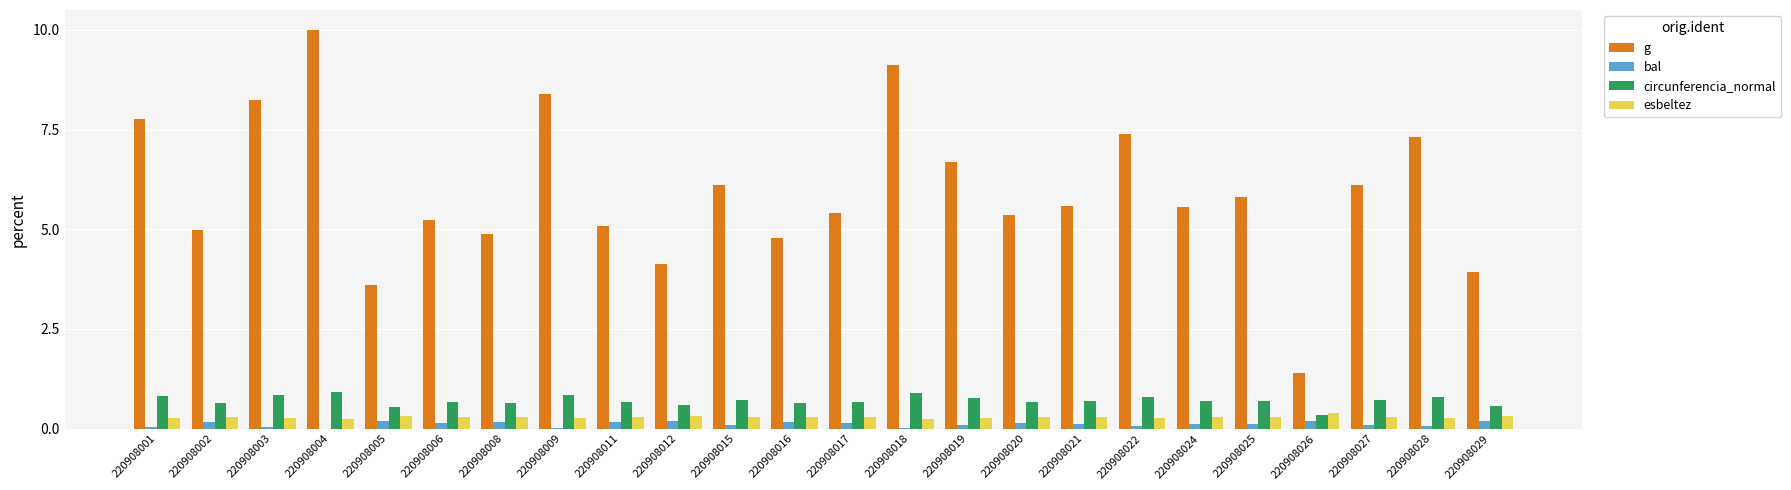

How many groups of bars are there?

24